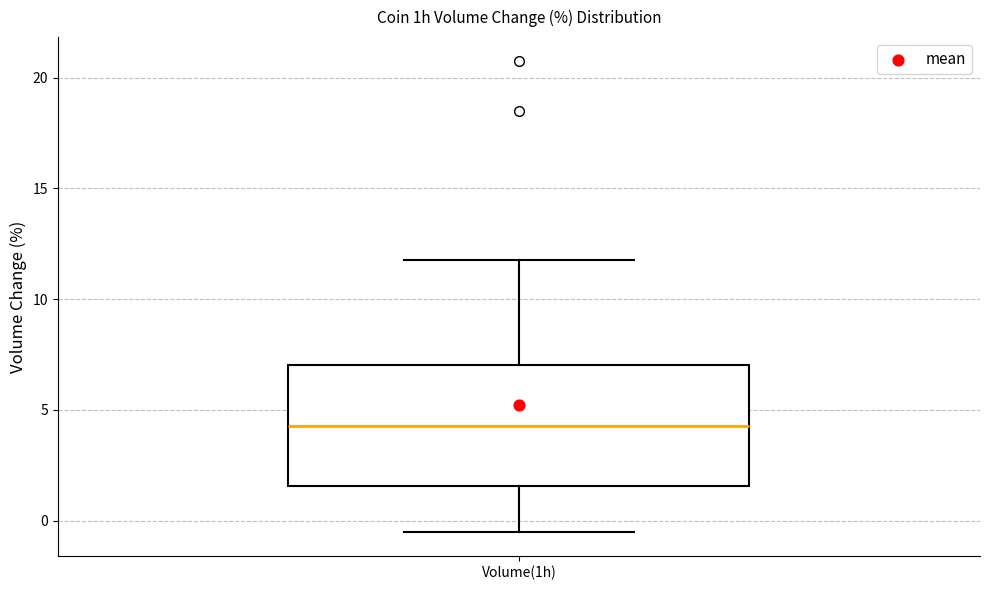

Read this box plot against the y-axis: the position of the median line, the range covered by the box, and the ends of both whiskers. The values are not printed on the chart, so give them approximately, as read against the axis.

median 4.5, box 1.5 to 7.0, whiskers -0.5 to 12.0